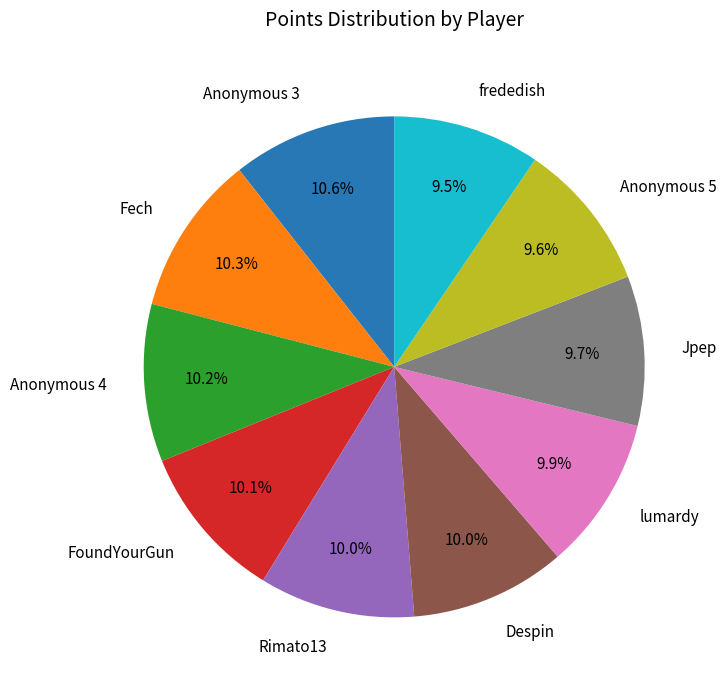

Is there any slice that represents more than half of the pie?

No